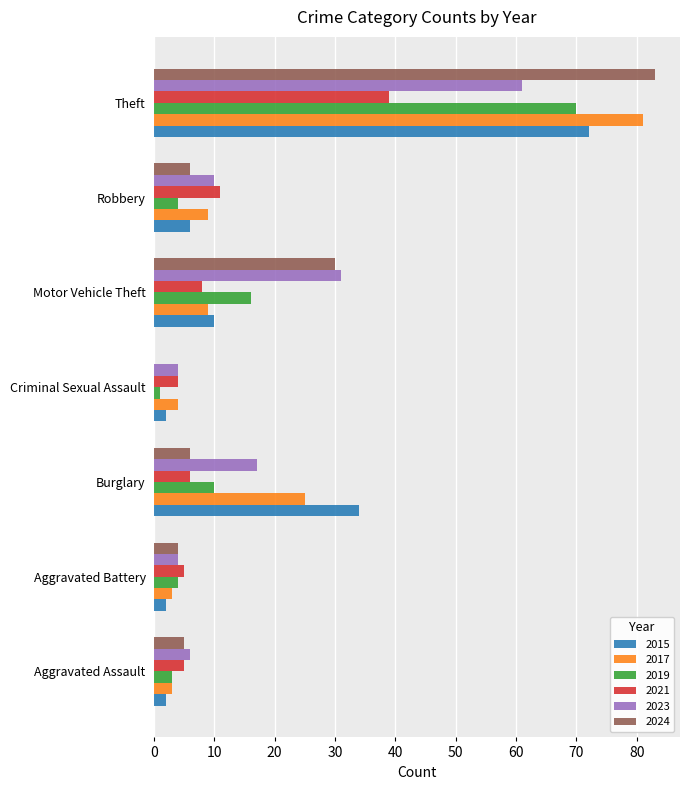

How many distinct data groups are displayed?

6